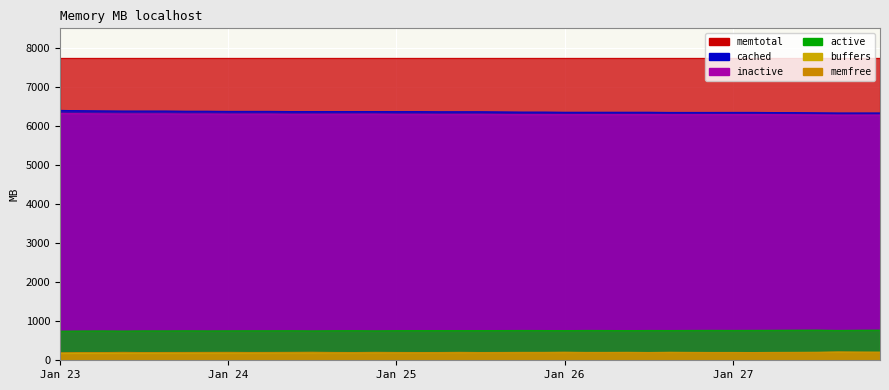

Does the chart display data point markers on the line(s)?

No